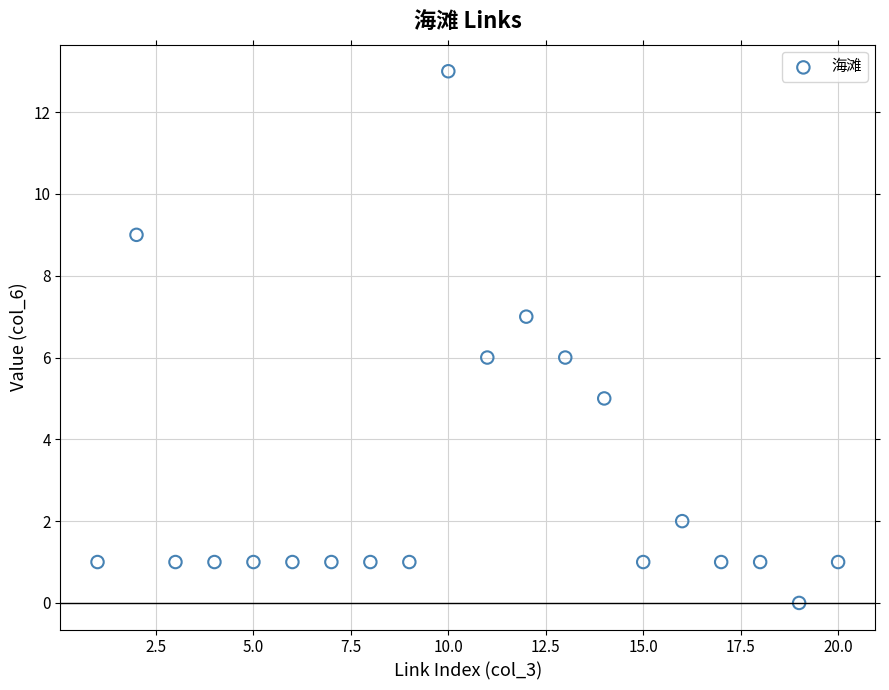

What is the range of Y values (max minus min)?

13